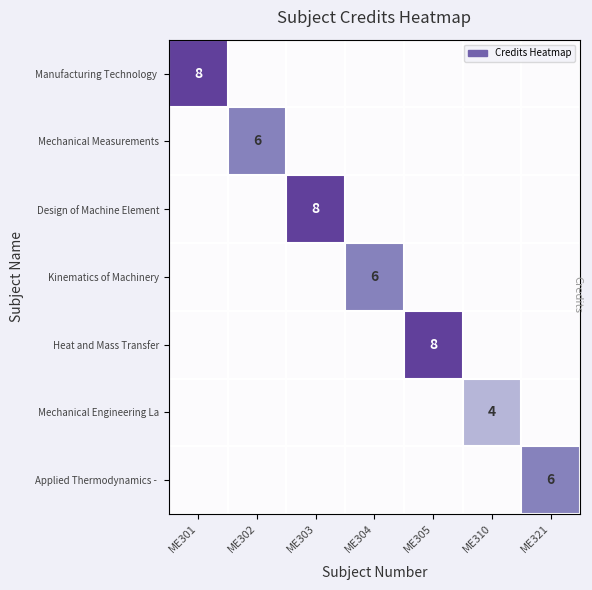

What is the average value of the Kinematics of Machinery series?

1